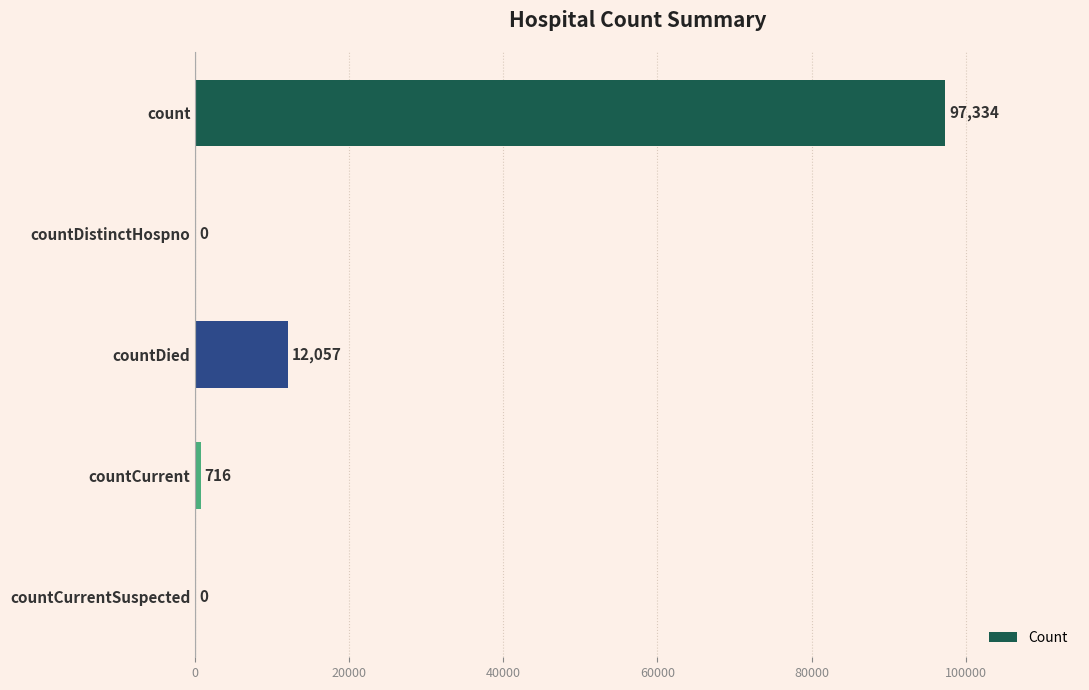

Which category has the highest value across all series?

count